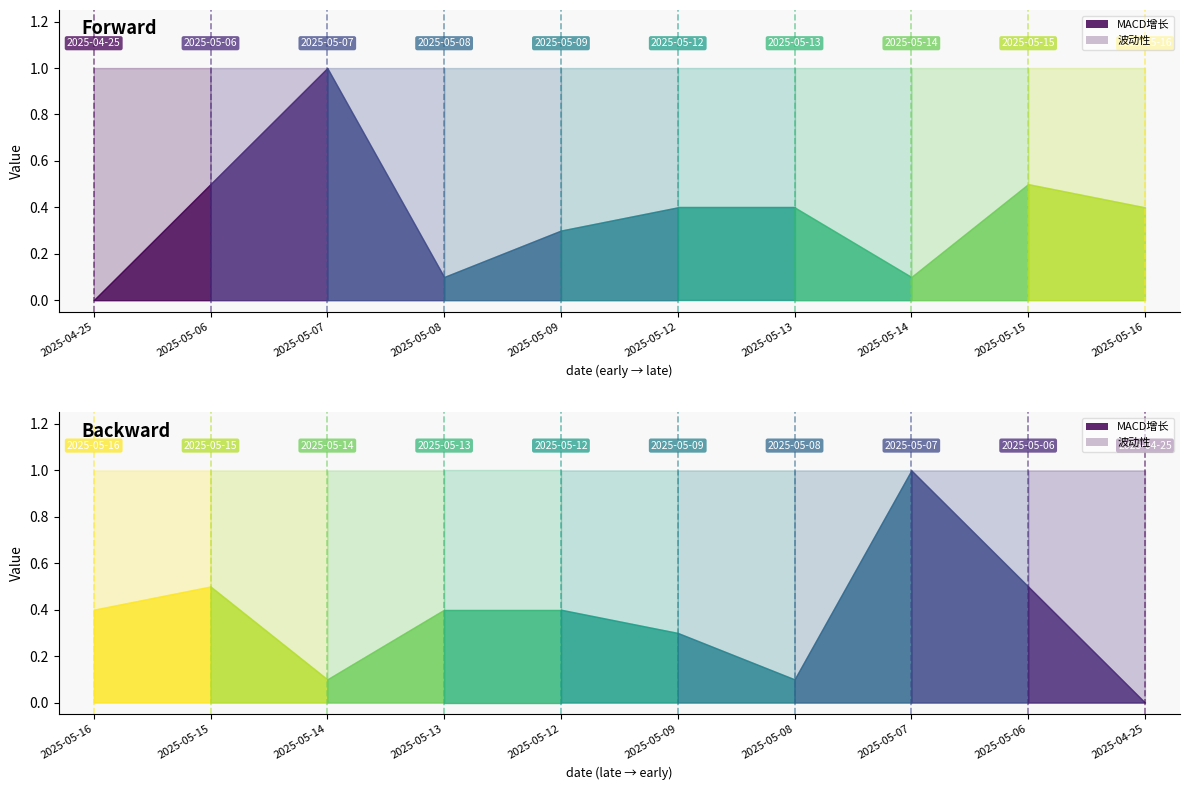

What is the average value of the MACD增长 series?

0.4